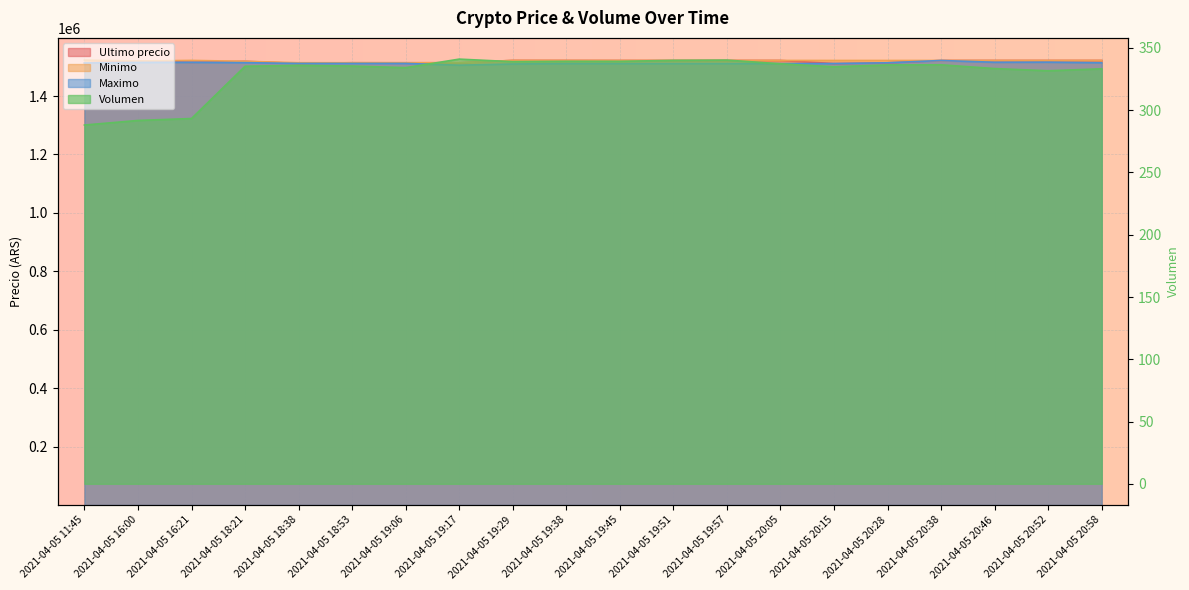

Where is the first local maximum for Maximo?

2021-04-05 16:21